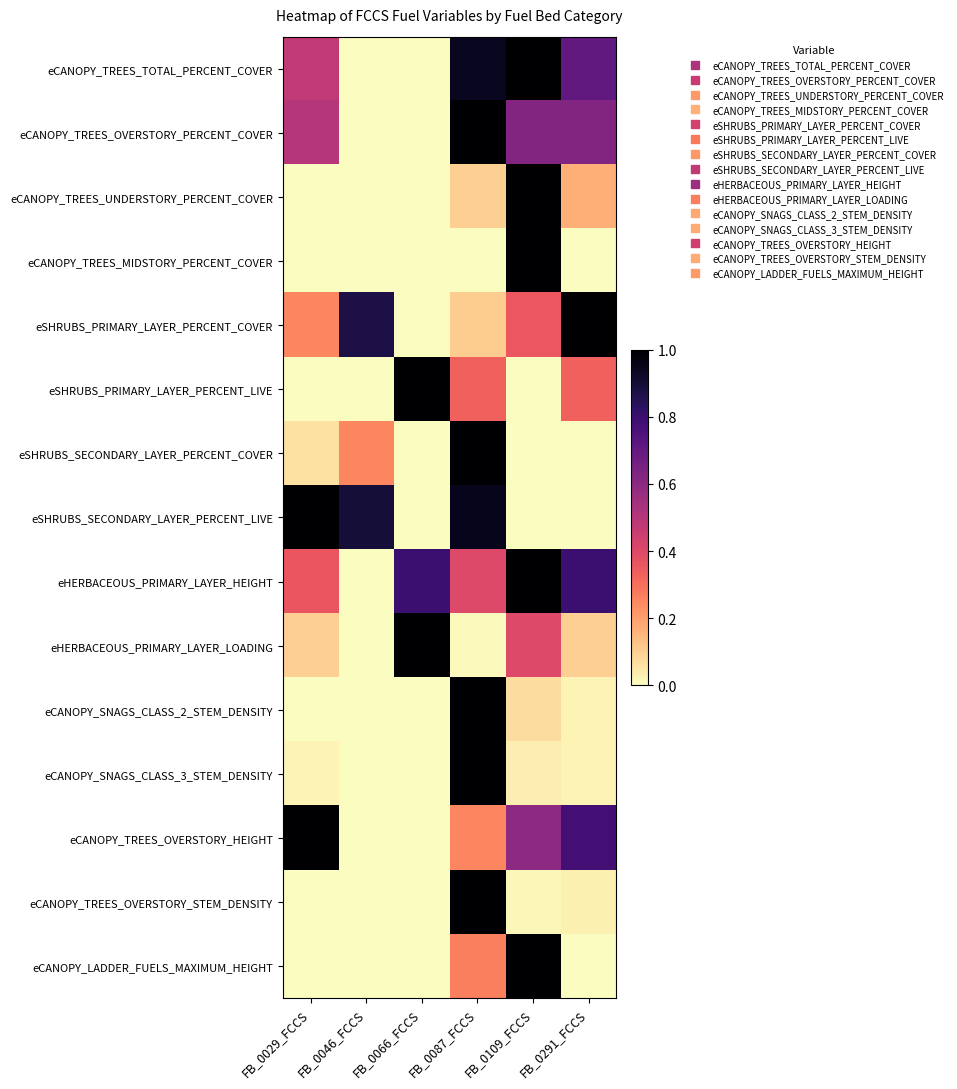

What is the spread (max minus min) of values at FB_0046_FCCS?

0.9